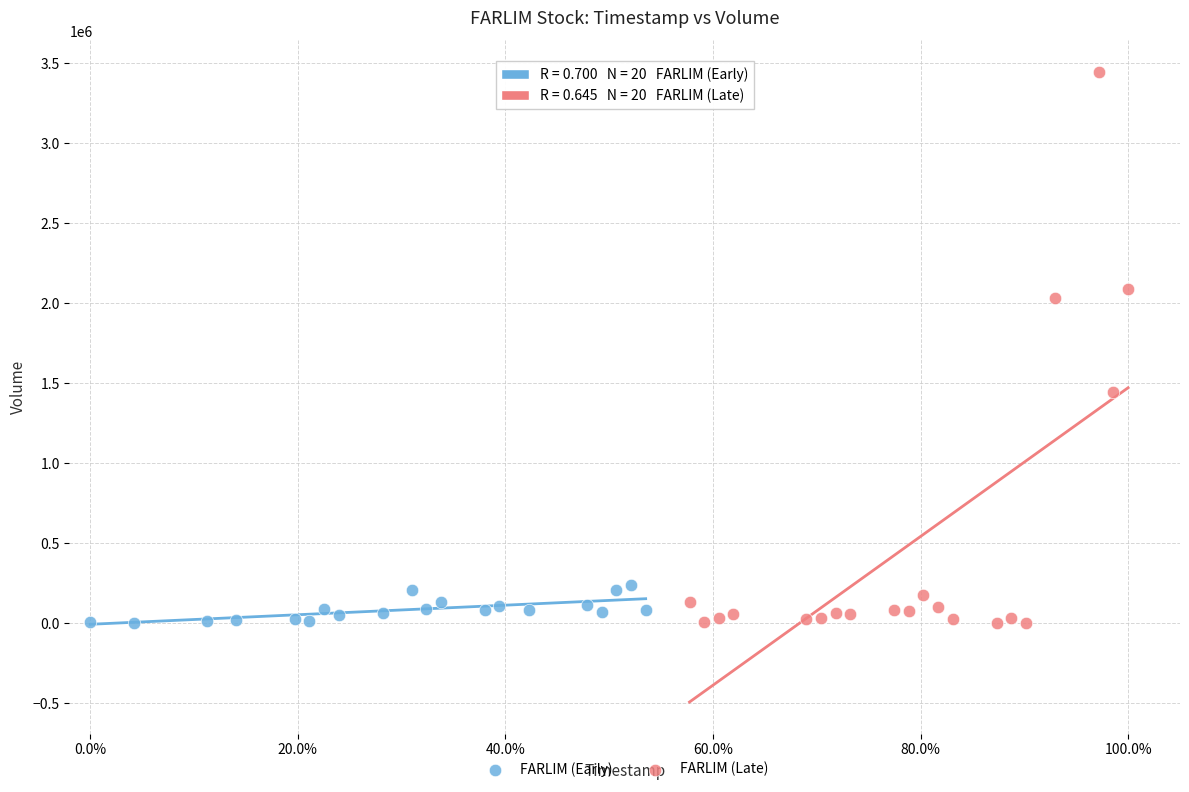

Which series has the widest spread of Y values?

FARLIM (Late)